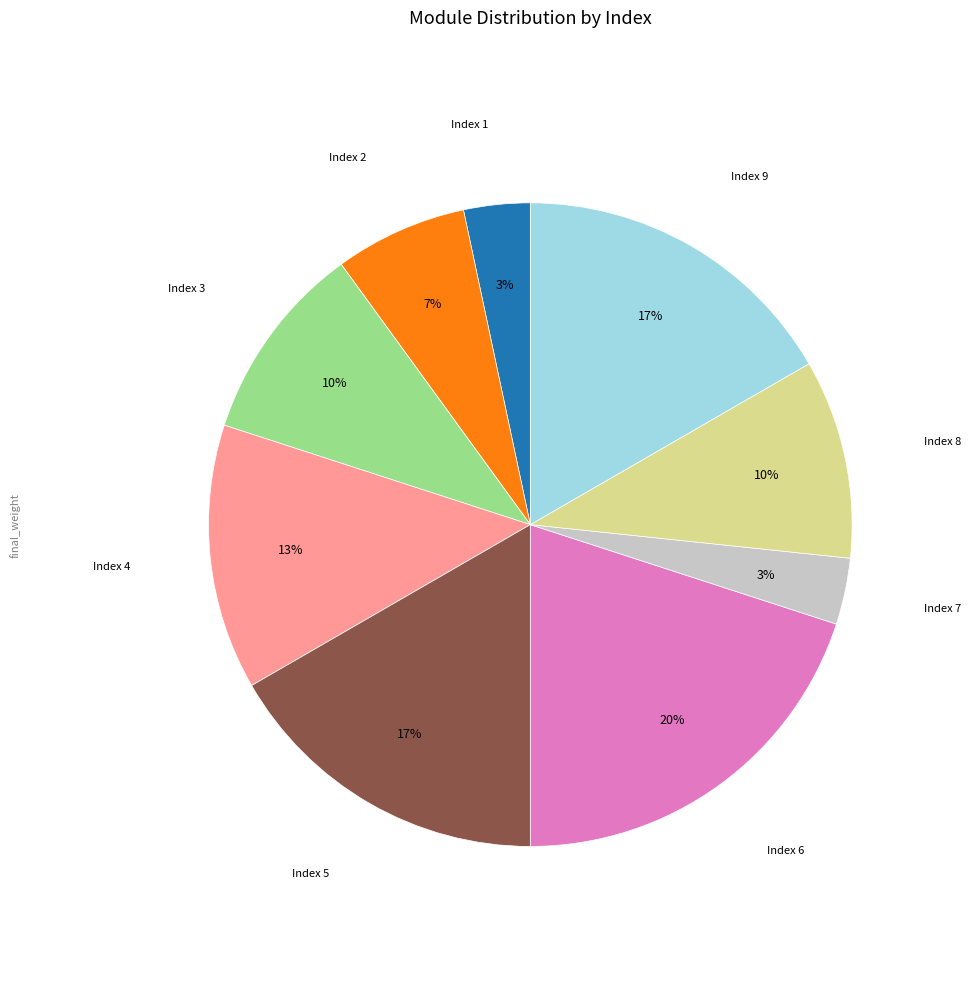

Does any single category account for the majority?

No